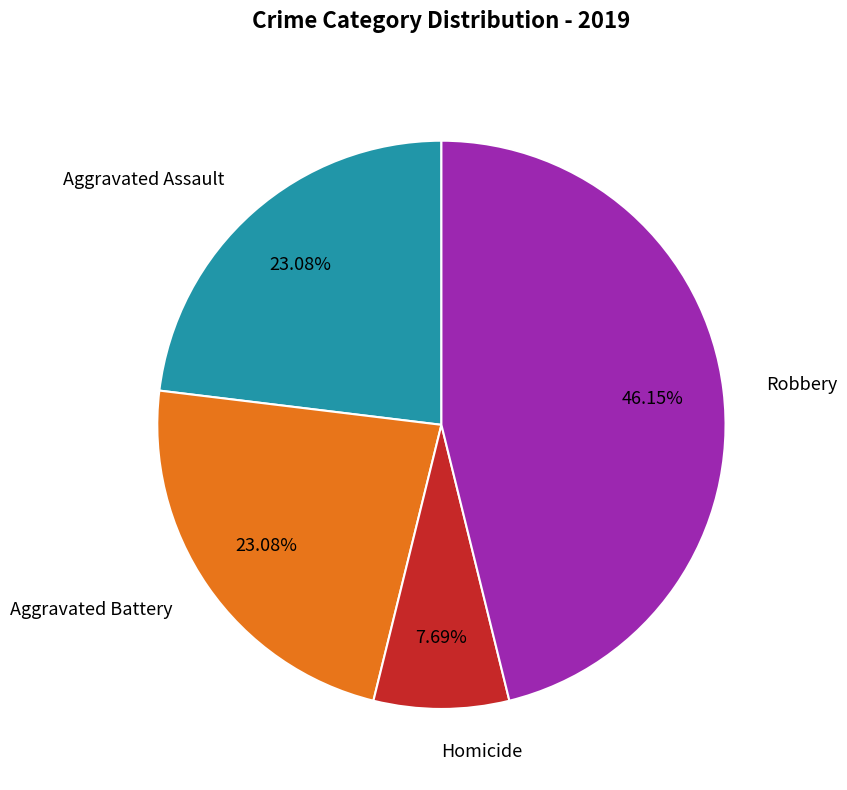

Which category has the smallest portion of the pie?

Homicide